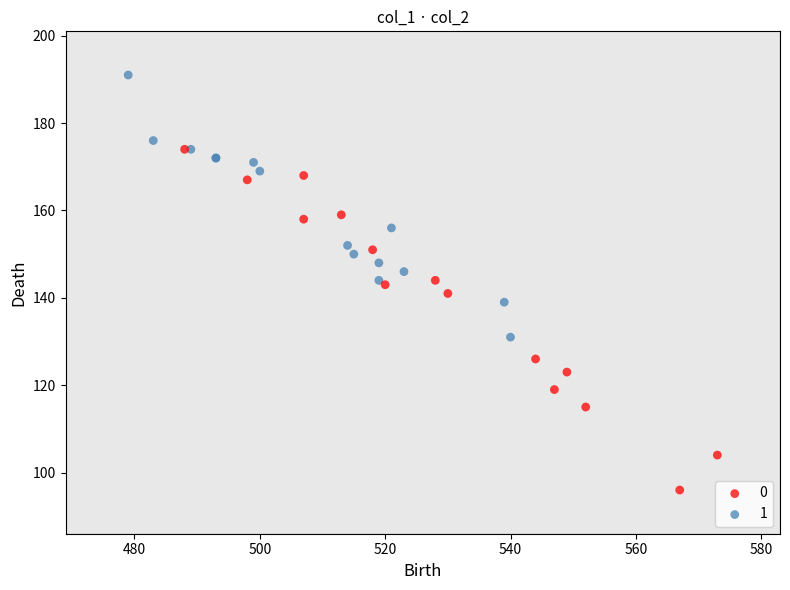

What are all the series names shown in the legend?

0, 1